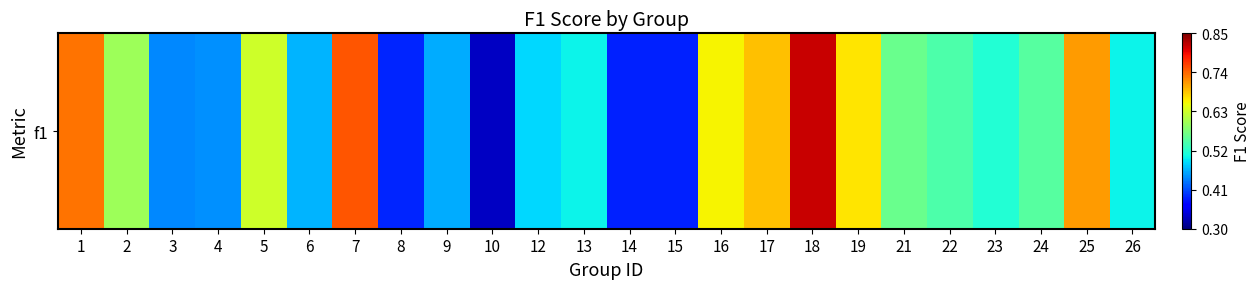

At which category does the chart reach its peak across all series?

18